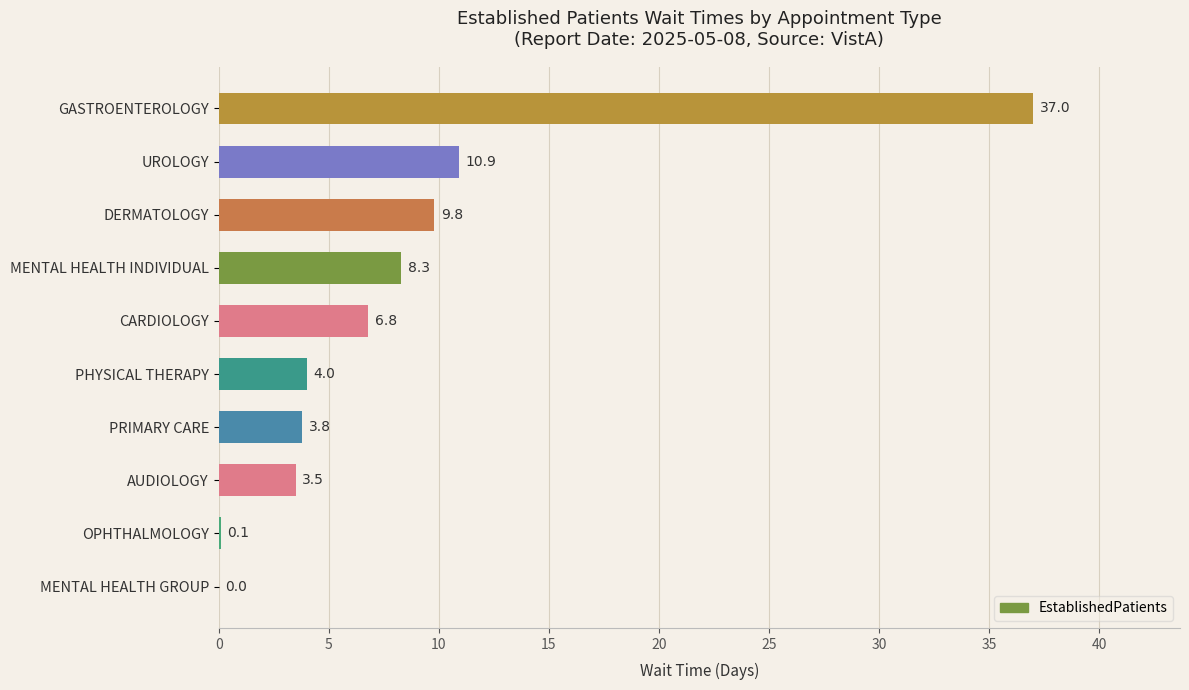

What is the sum of the values at MENTAL HEALTH GROUP and PRIMARY CARE?

3.8